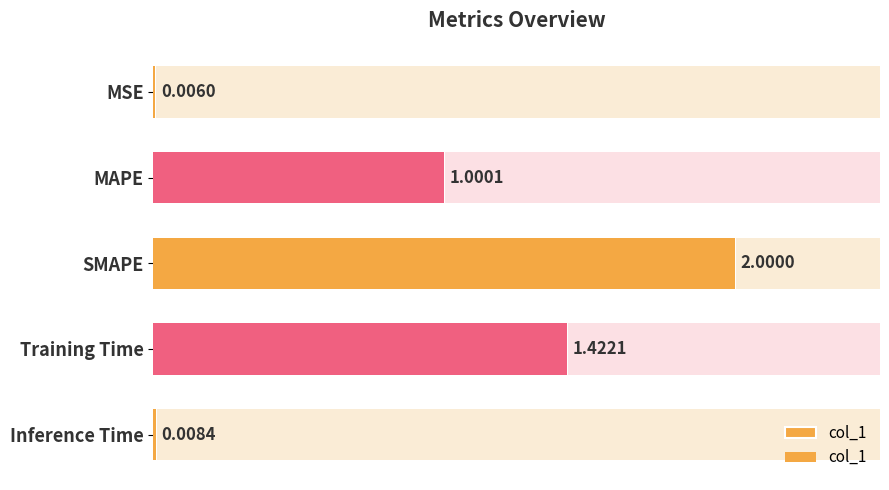

Reading left to right, extract all data points from this chart.

0.0	1.0	2.0	1.4	0.0